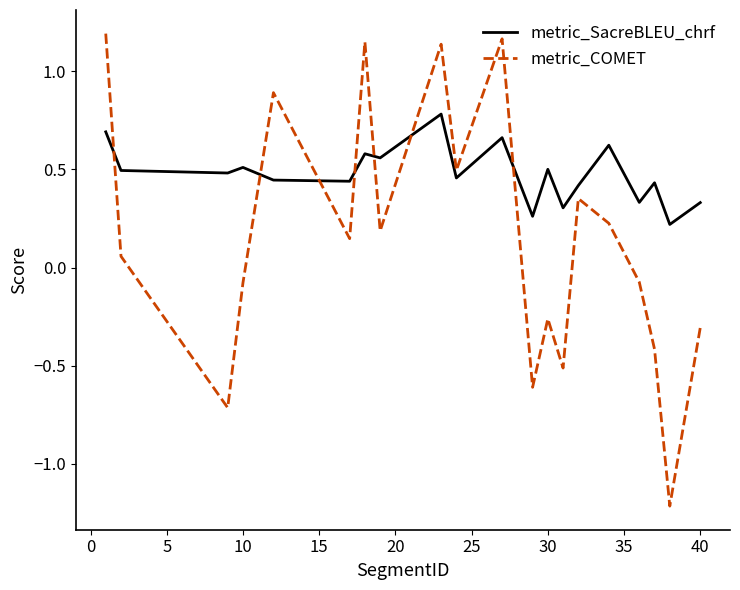

Rank the series by their maximum value, from lowest to highest.

metric_SacreBLEU_chrf, metric_COMET